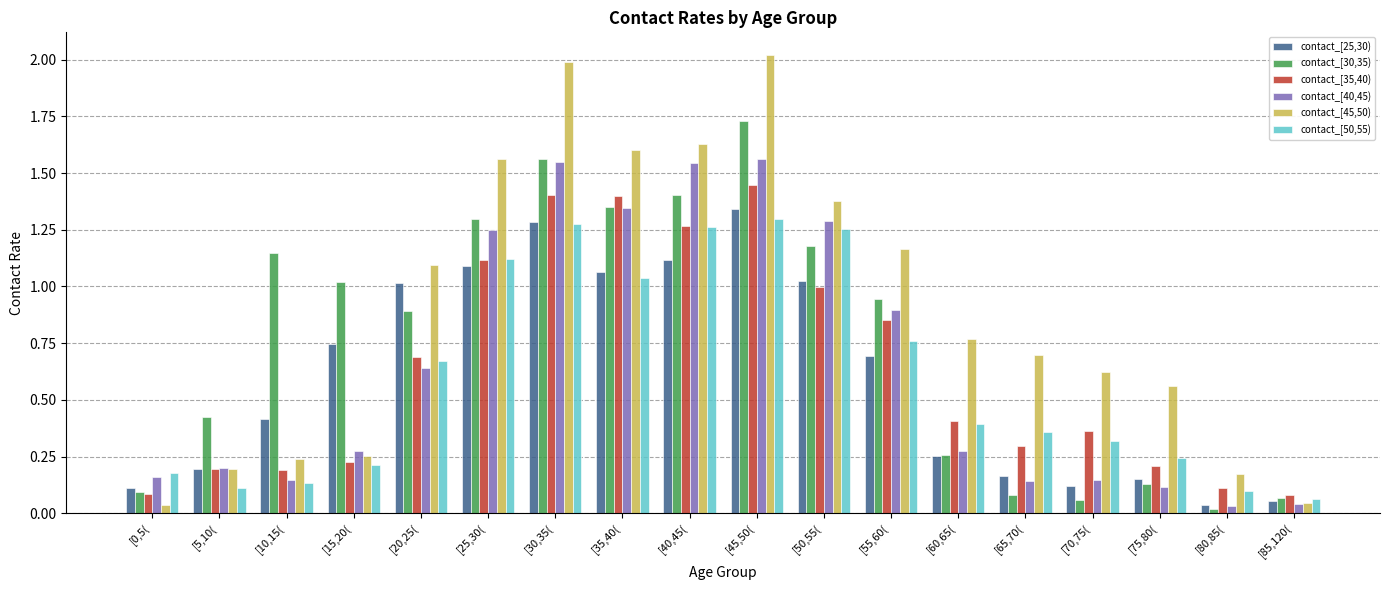

Which label corresponds to the largest value in the chart?

[45,50(